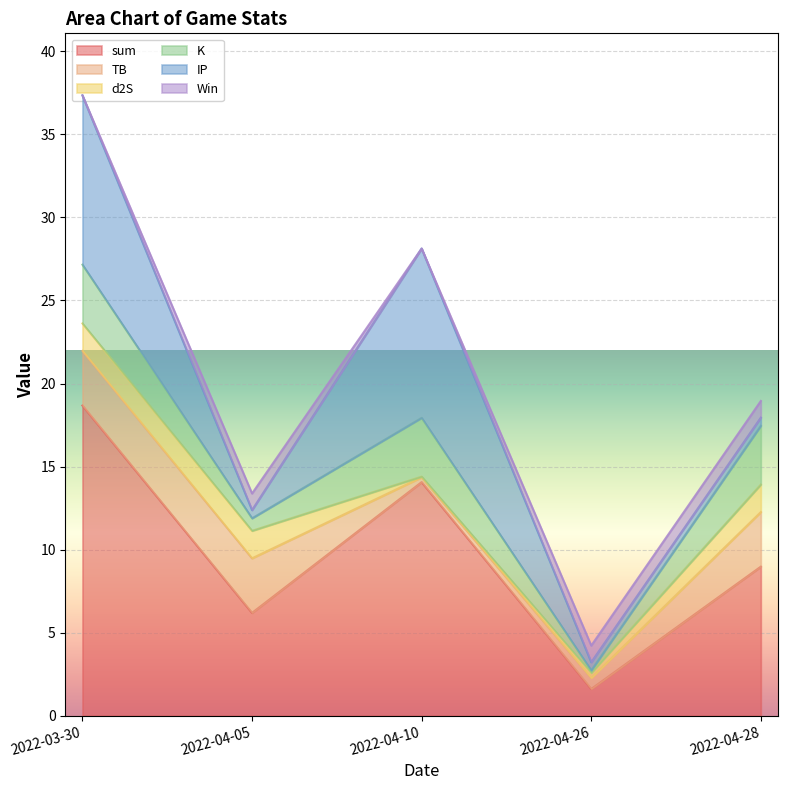

Which has a higher value, 2022-04-26 or 2022-04-05?

2022-04-05